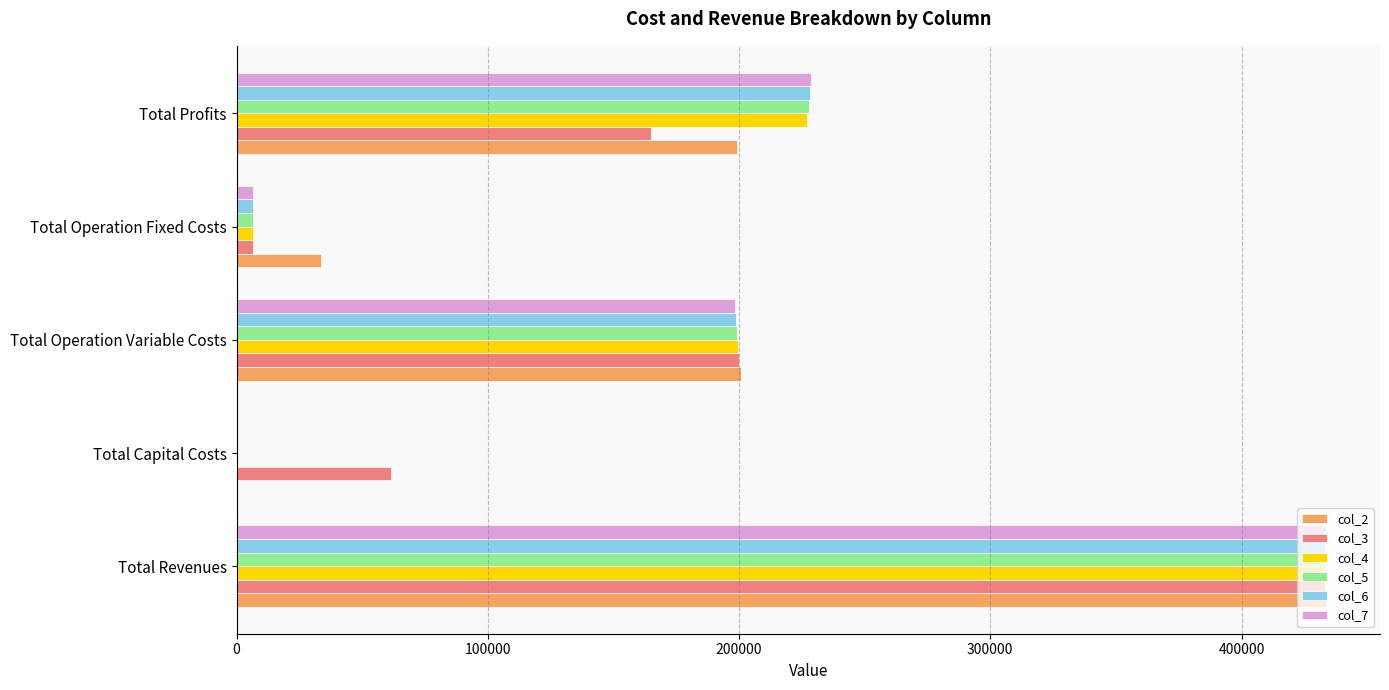

Is the value of col_3 at Total Profits greater than the value of col_4 at Total Profits?

No